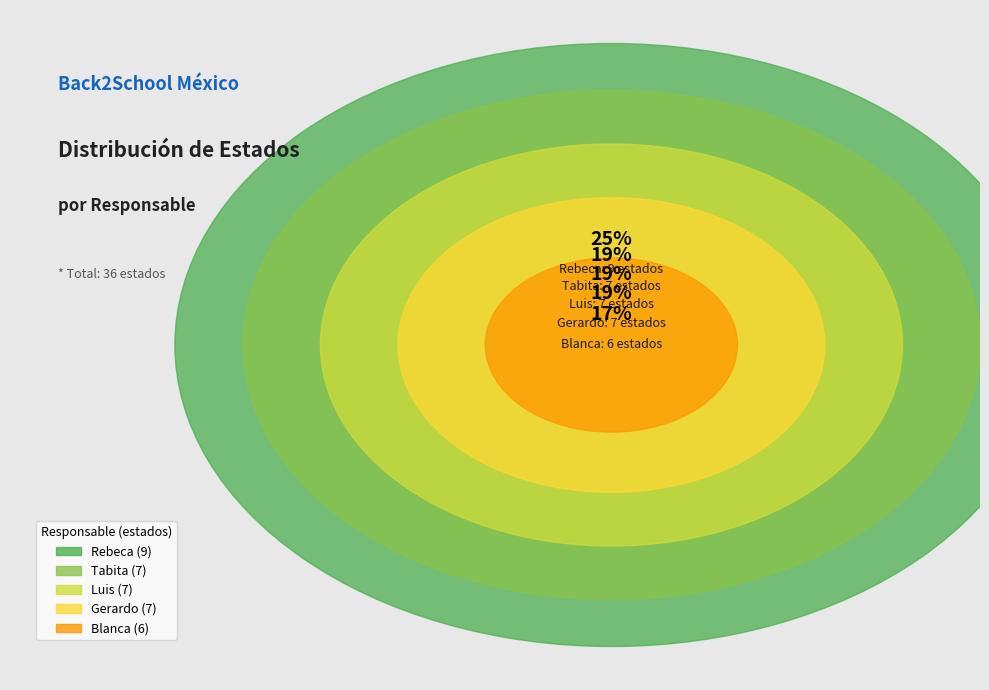

Is Luis the majority of the pie?

No